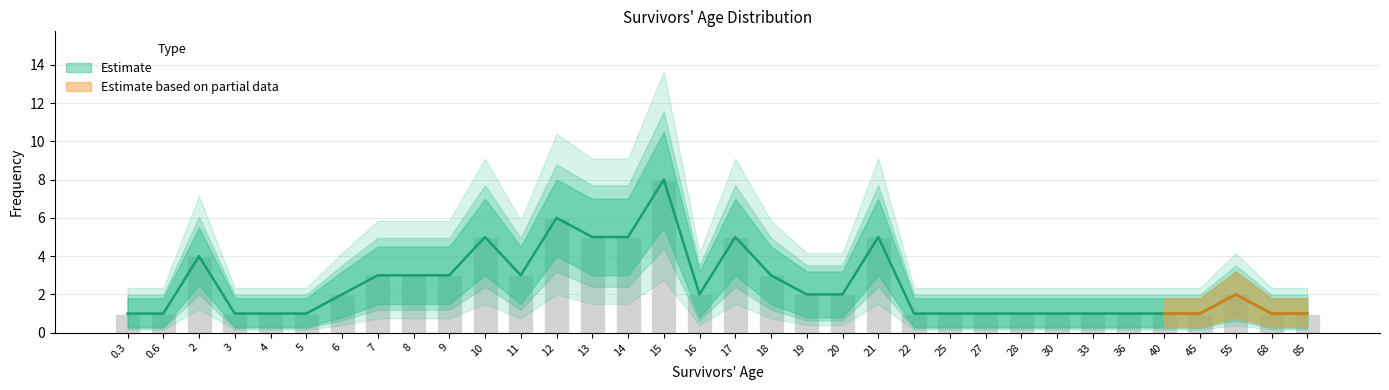

Reading left to right, list all the values displayed in this chart.

Frequency: 0.3=1	0.6=1	2=4	3=1	4=1	5=1	6=2	7=3	8=3	9=3	10=5	11=3	12=6	13=5	14=5	15=8	16=2	17=5	18=3	19=2	20=2	21=5	22=1	25=1	27=1	28=1	30=1	33=1	36=1	40=1	45=1	55=2	68=1	85=1
Frequency_upper: 0.3=1	0.6=1	2=4	3=1	4=1	5=1	6=2	7=3	8=3	9=3	10=5	11=3	12=6	13=5	14=5	15=8	16=2	17=5	18=3	19=2	20=2	21=5	22=1	25=1	27=1	28=1	30=1	33=1	36=1	40=1	45=1	55=2	68=1	85=1